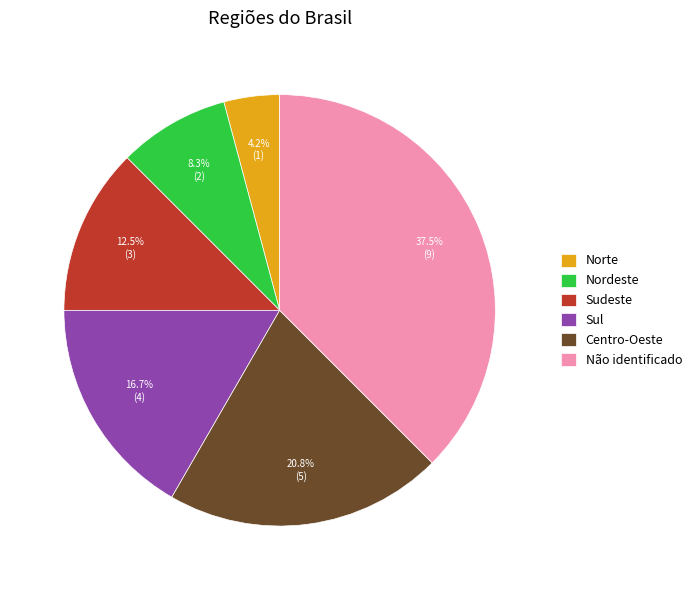

To the nearest percent, what is the difference between the Norte and Centro-Oeste slice percentages?

17%